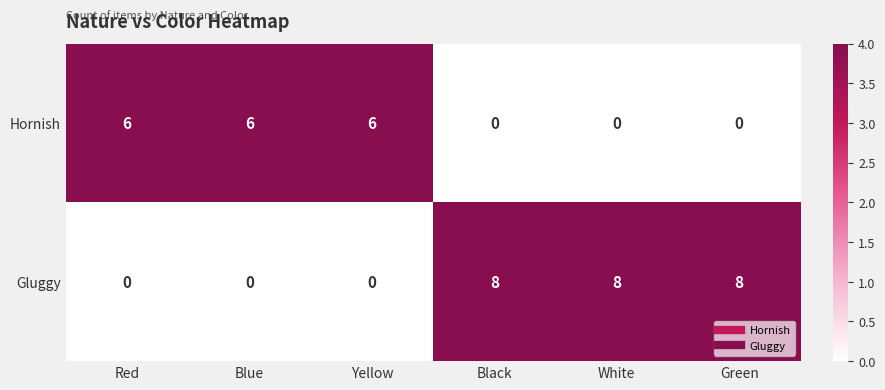

Is the value of Gluggy at Red greater than the value of Hornish at Yellow?

No